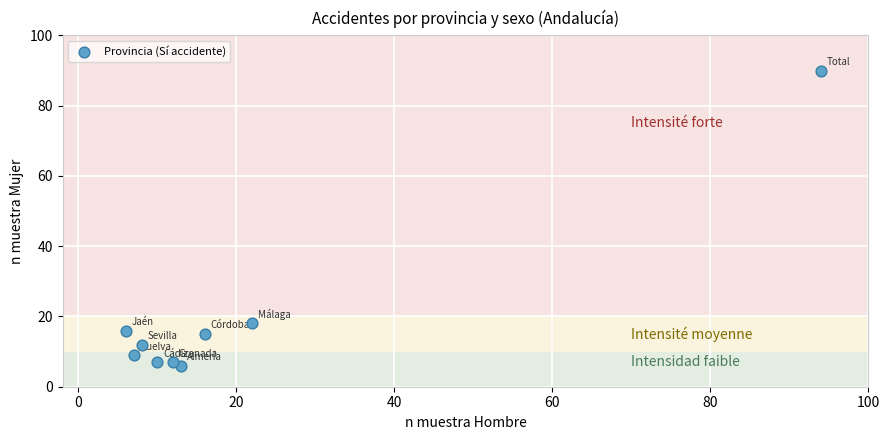

What Y value in the scatter plot is closest to 48?

18